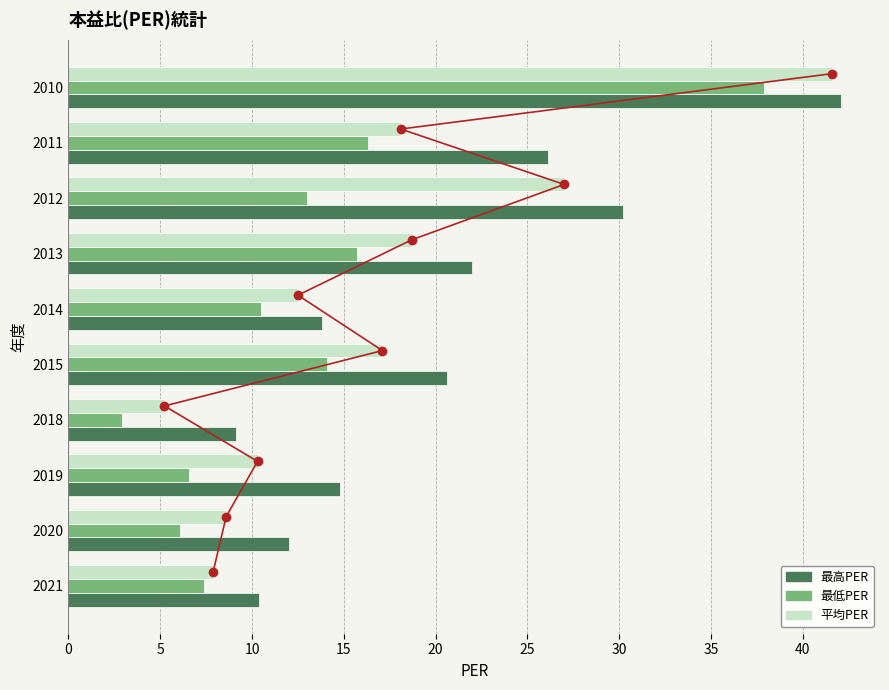

Is the value of 平均PER at 2011 greater than the value of 最低PER at 2019?

Yes